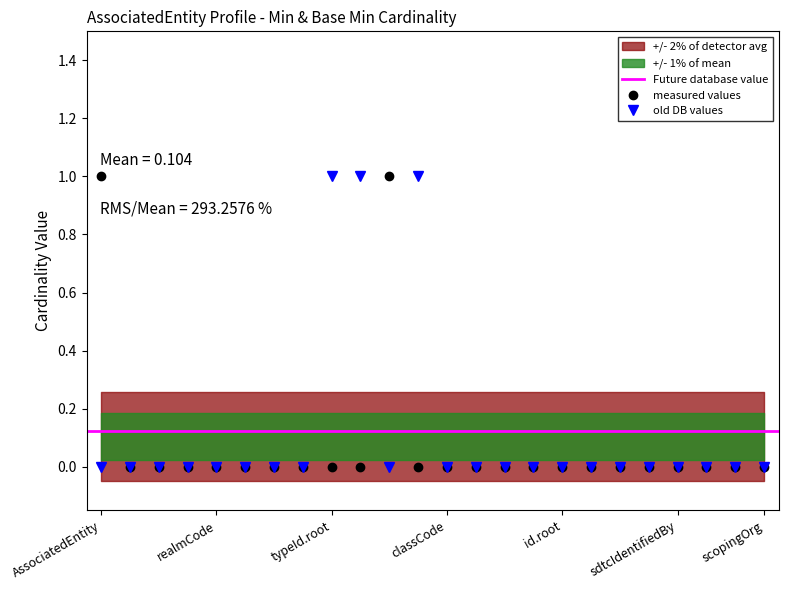

Is this an area chart (filled region under the line)?

No